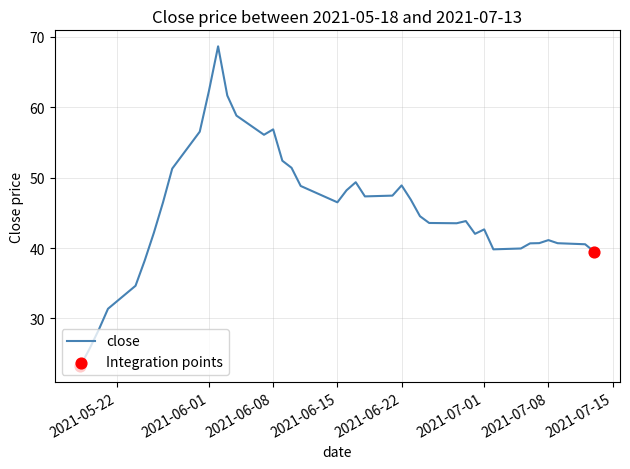

What is the difference between the maximum and minimum values?

45.3